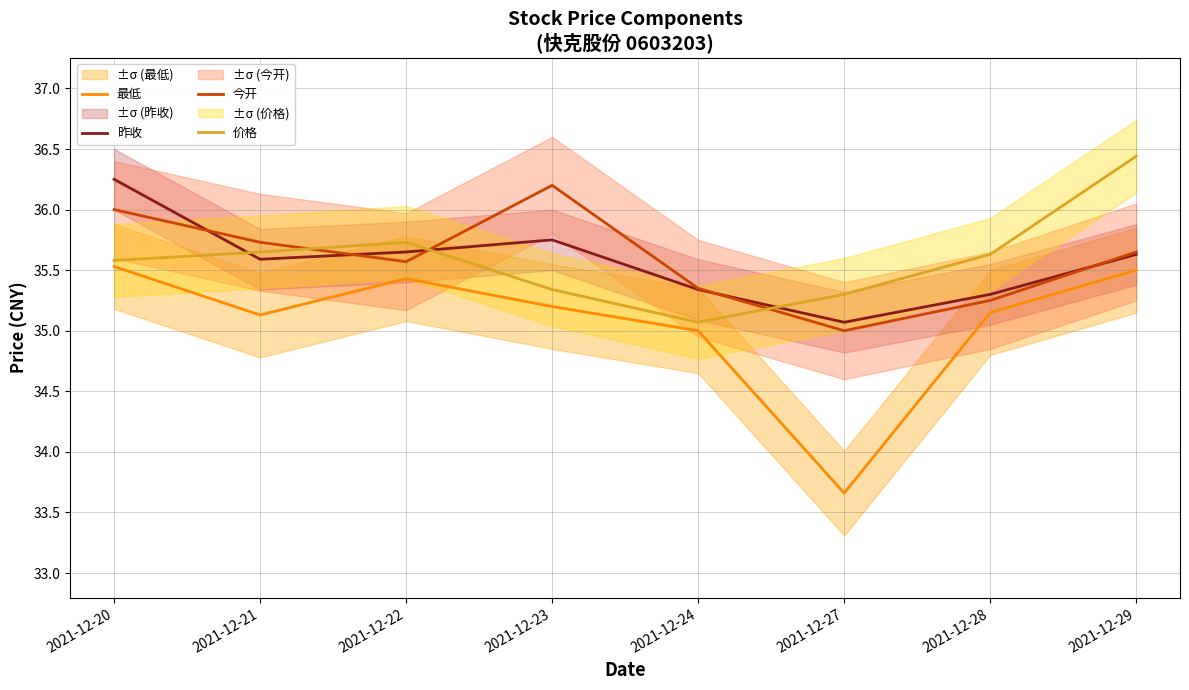

True or false: 价格 and 今开 intersect in this chart.

True